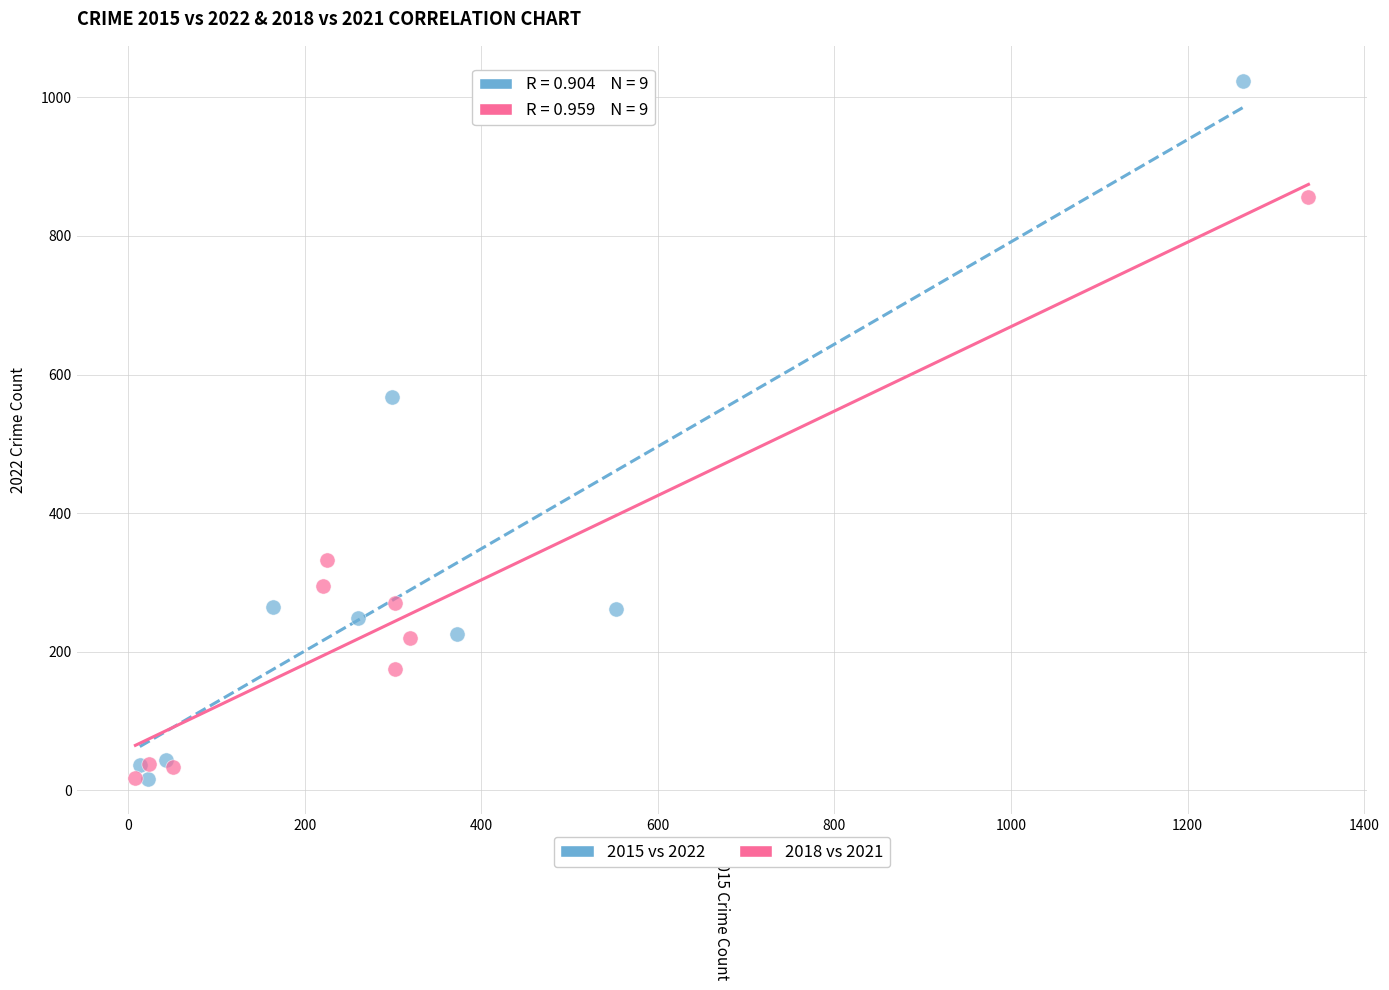

Which series reaches the maximum Y coordinate?

2015 vs 2022